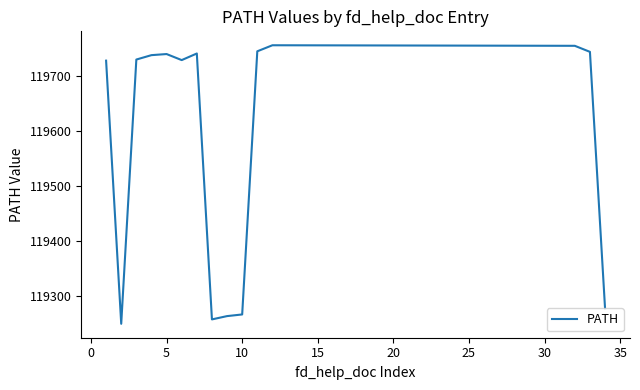

What is the greatest value displayed?

119756